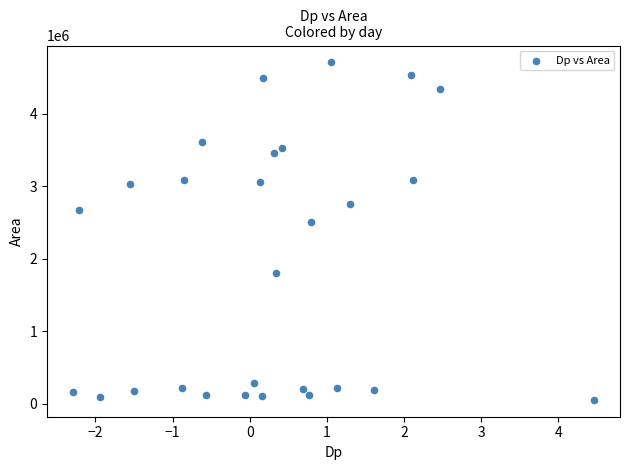

What Y value in the scatter plot is closest to 2378437?

2502500